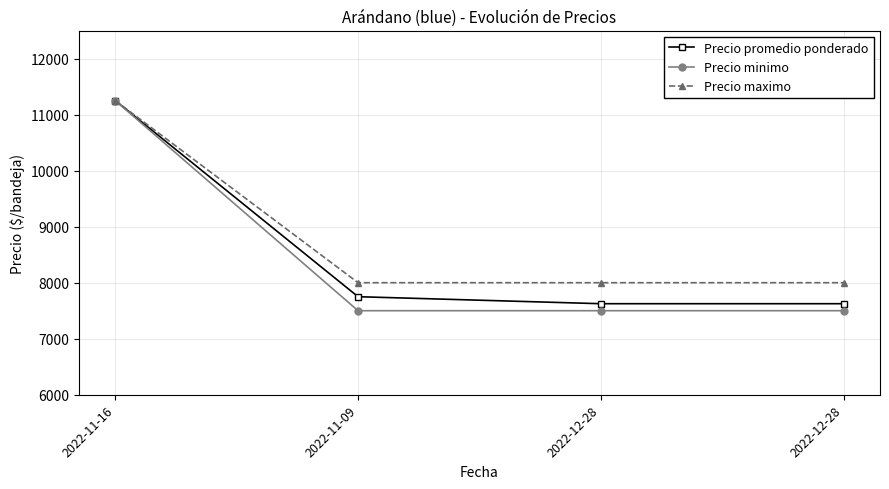

What is the total value across all series at 2022-12-28?

23125